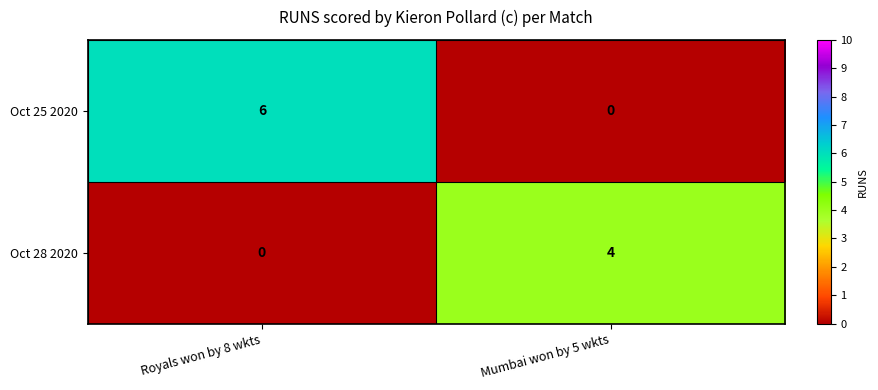

Is it true that Oct 25 2020 equals 0 at Mumbai won by 5 wkts?

True